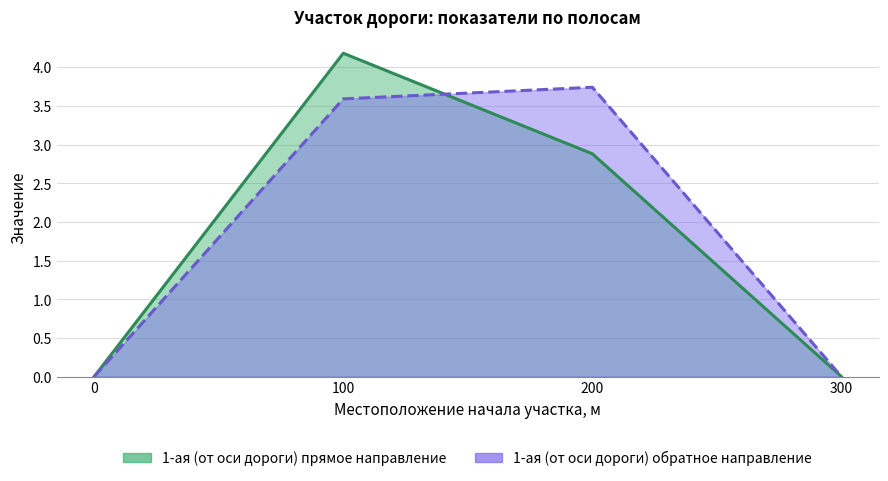

How many distinct data groups are displayed?

2